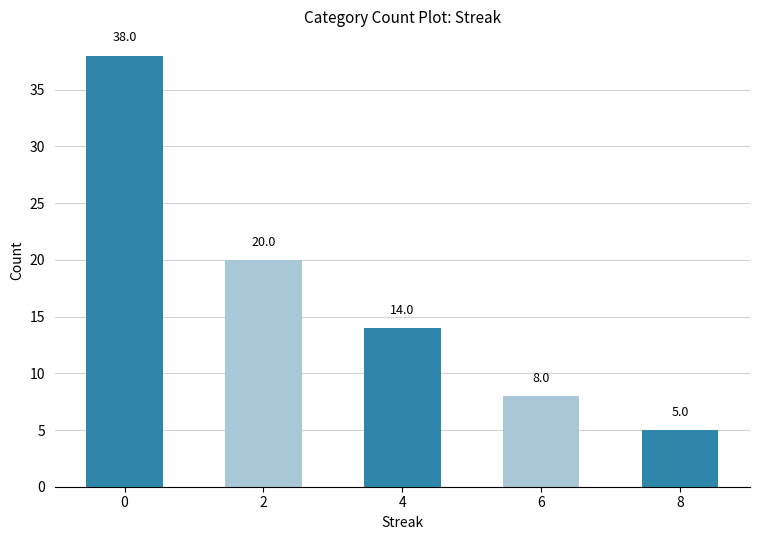

Rank the categories by value from lowest to highest.

8, 6, 4, 2, 0